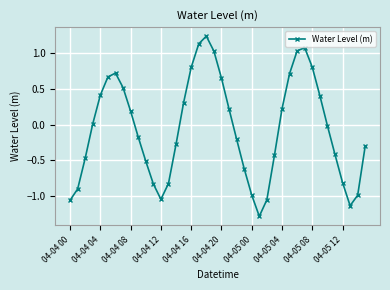

What is the value of the 17th point from the left?

0.8